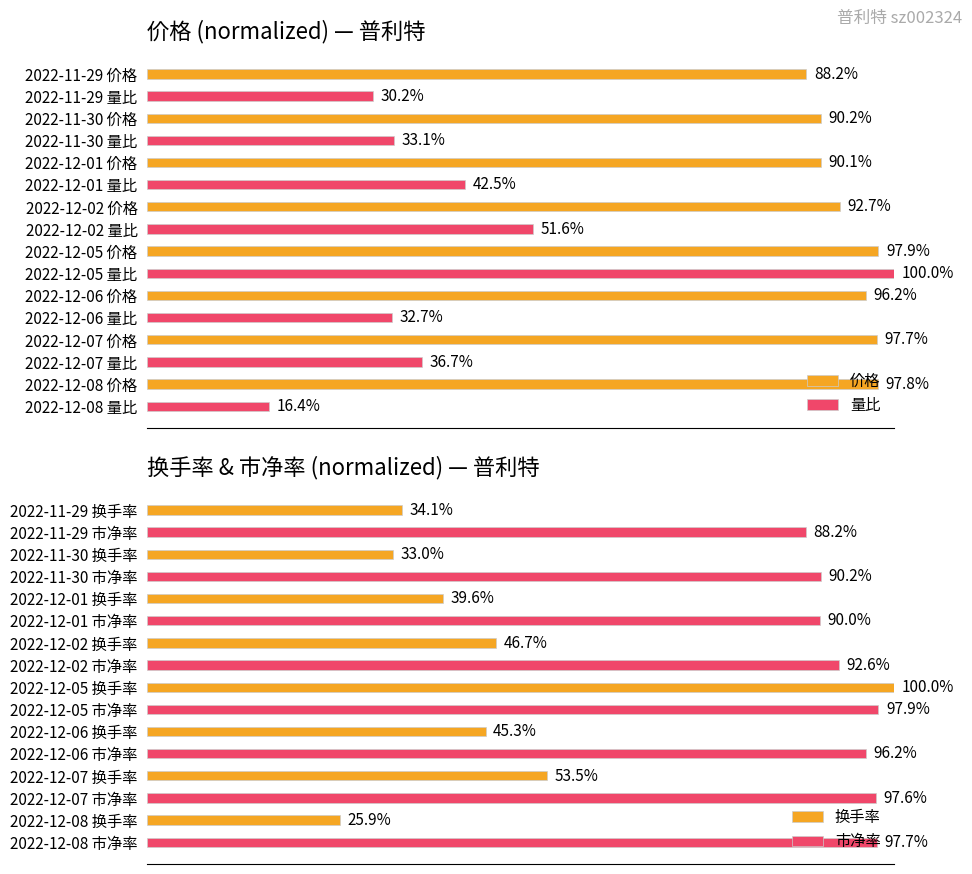

Which series has the largest total across all categories?

价格